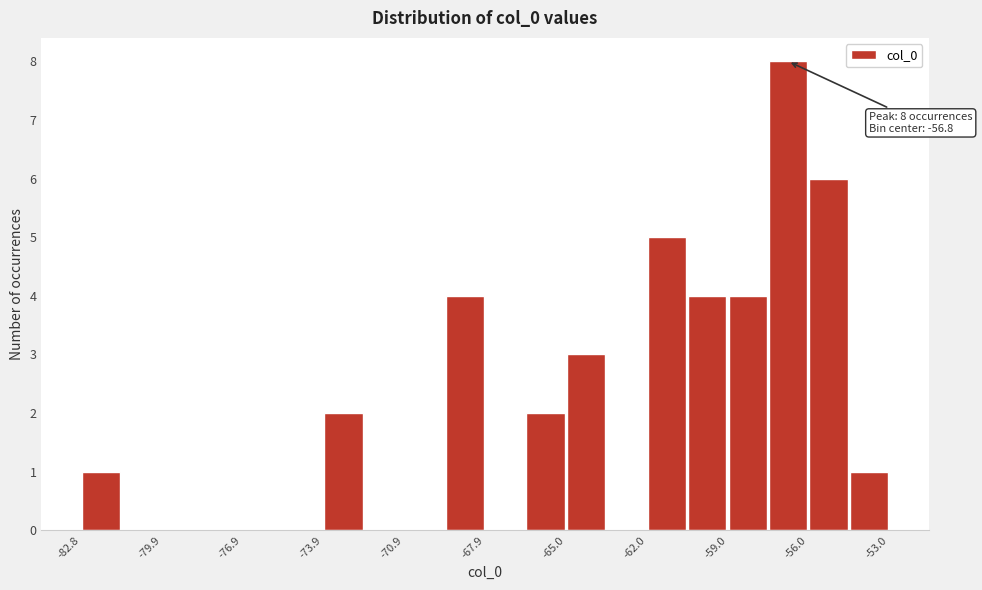

Around what value on the x-axis is the tallest bar? Give the approximate position of its centre, as read against the axis.

-57.0